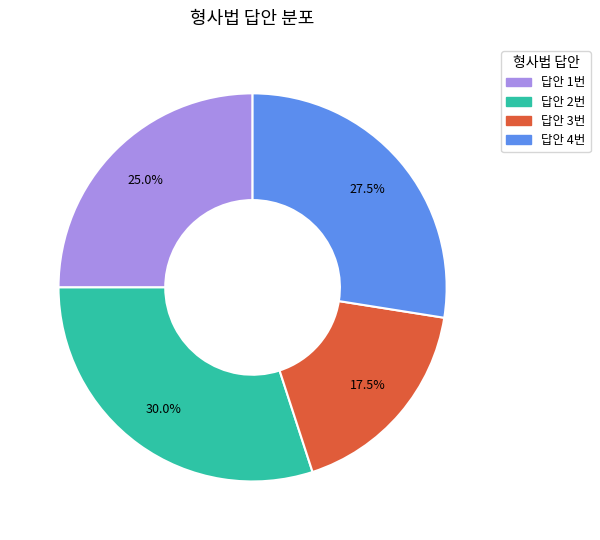

Does any single category account for the majority?

No